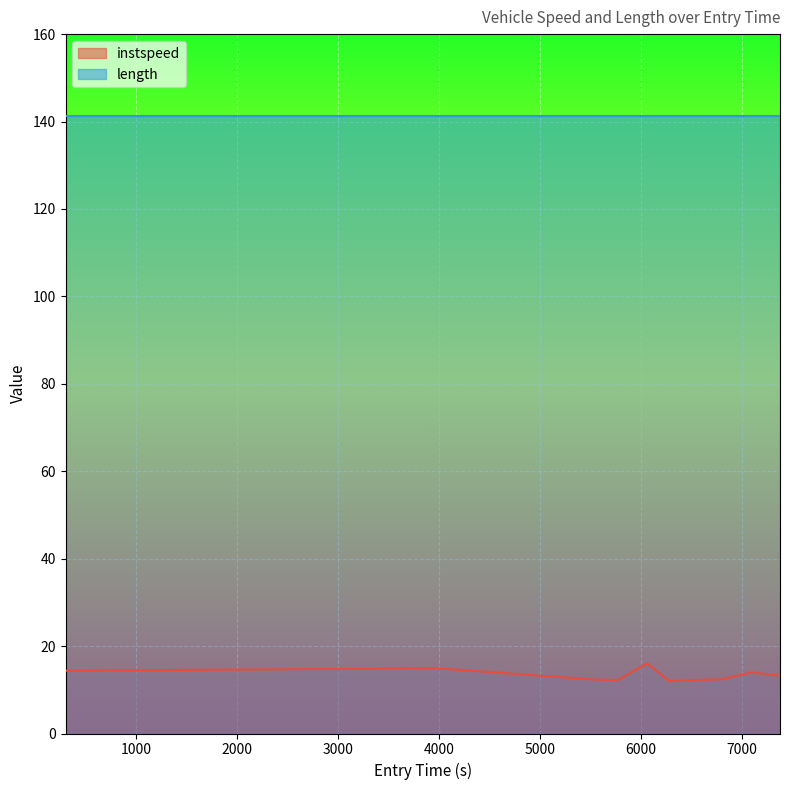

How many data points does each series have?

9